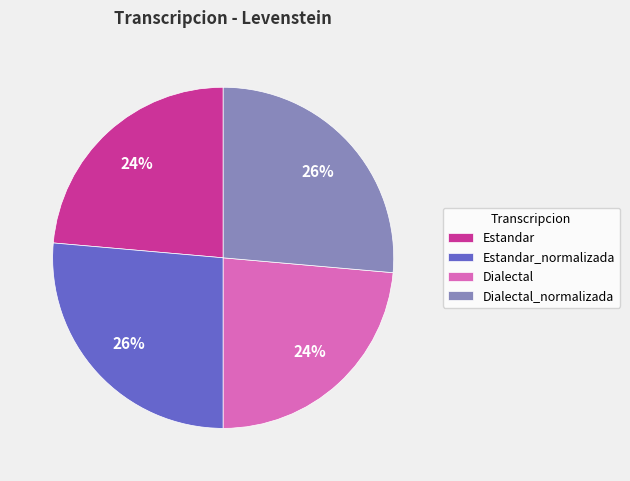

How many slices are in this pie chart?

4